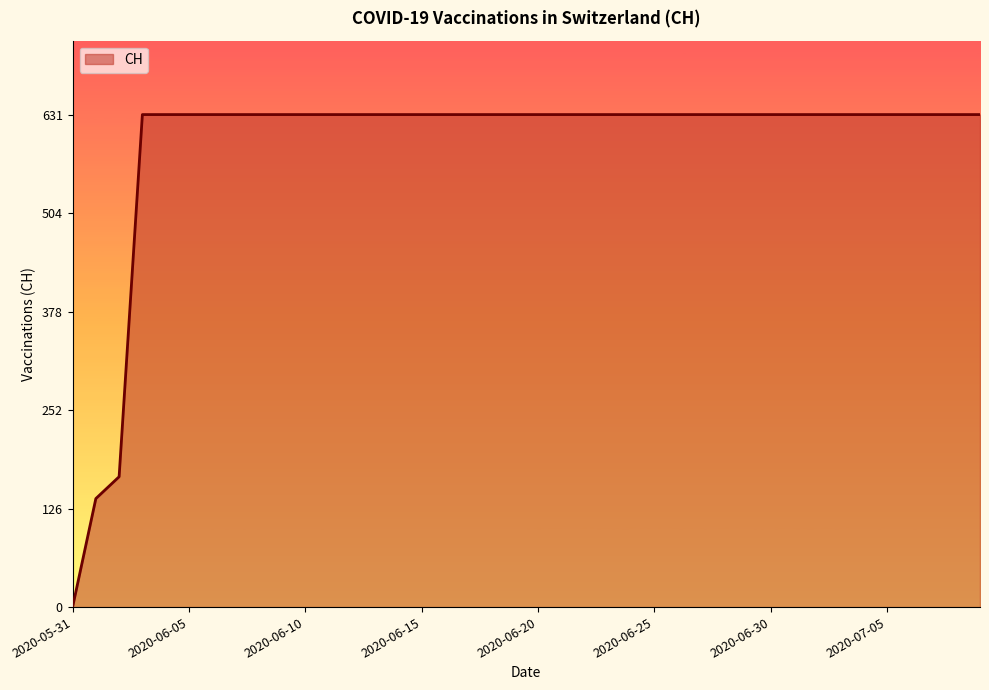

What is the difference between the maximum and minimum values?

631